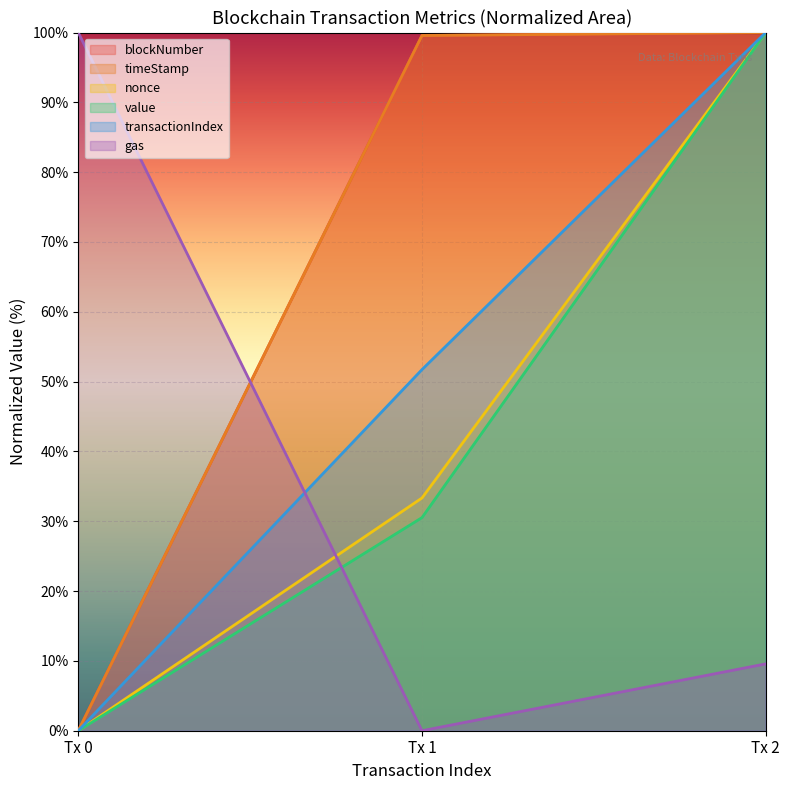

At which label does value first exceed 30?

Tx 1